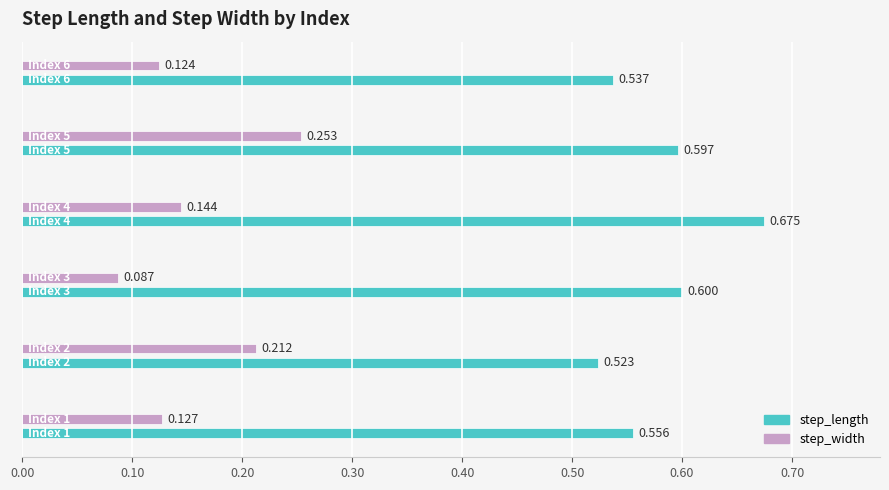

Rank the series by their maximum value, from lowest to highest.

step_width, step_length